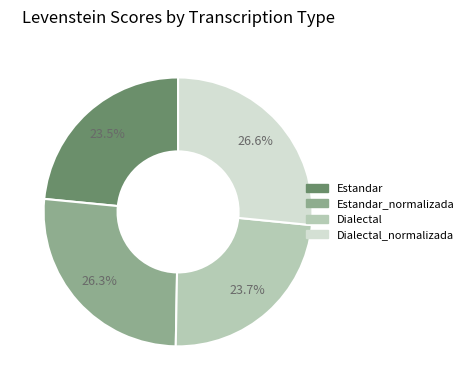

Is there any slice that represents more than half of the pie?

No